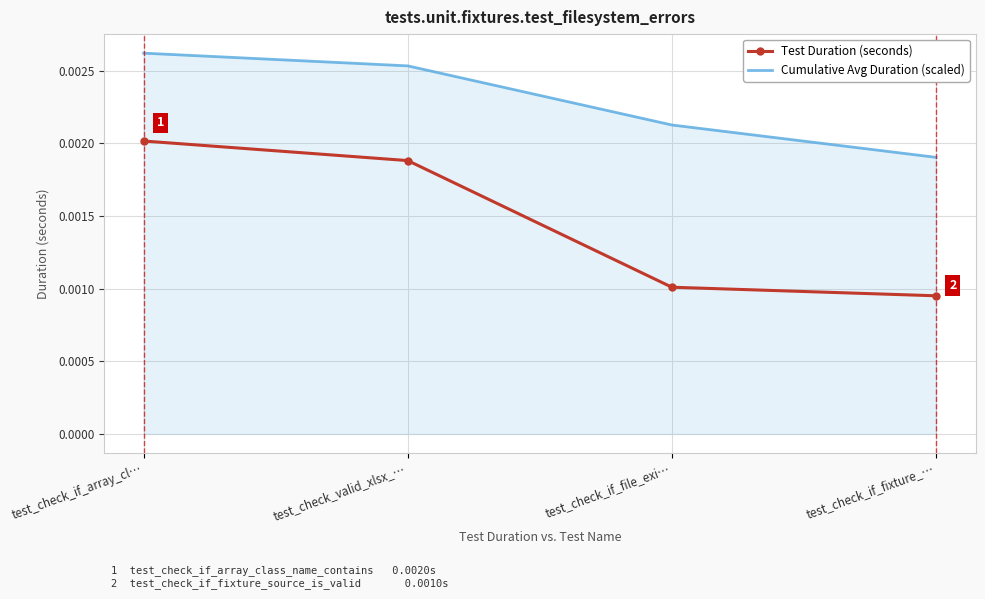

Where is Test Duration (seconds) nearest to the value 0?

test_check_if_fixture_…